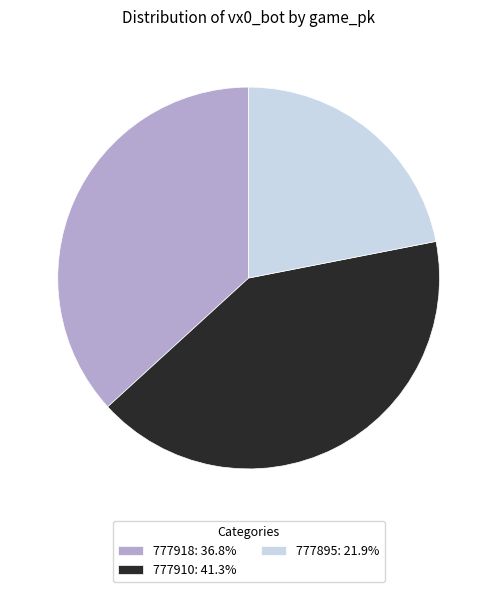

Combined, do 777910: 41.3% and 777895: 21.9% account for over 50%?

Yes